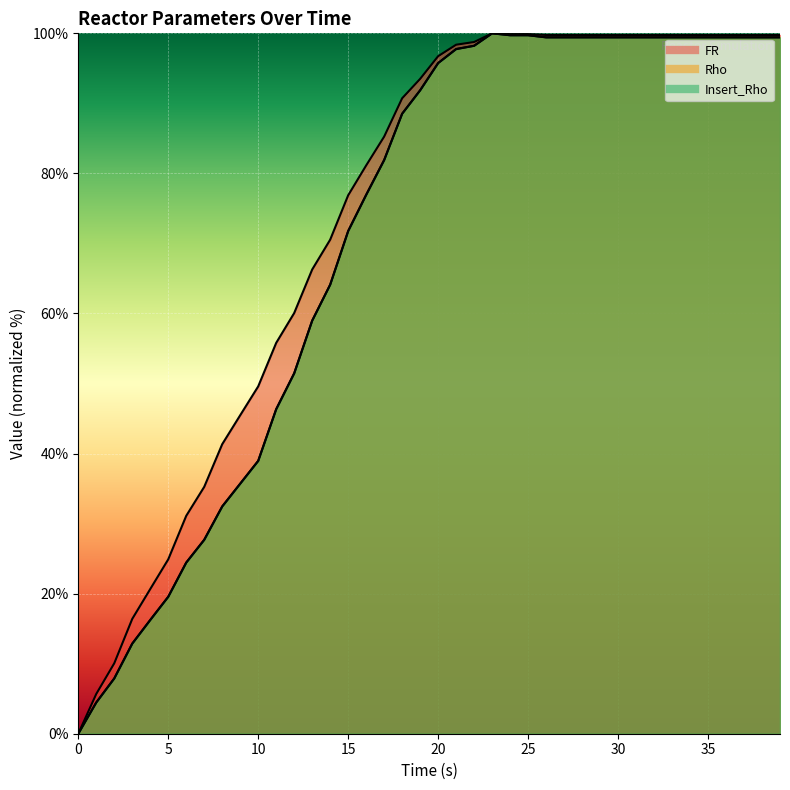

Read the FR value at 17.

85.3